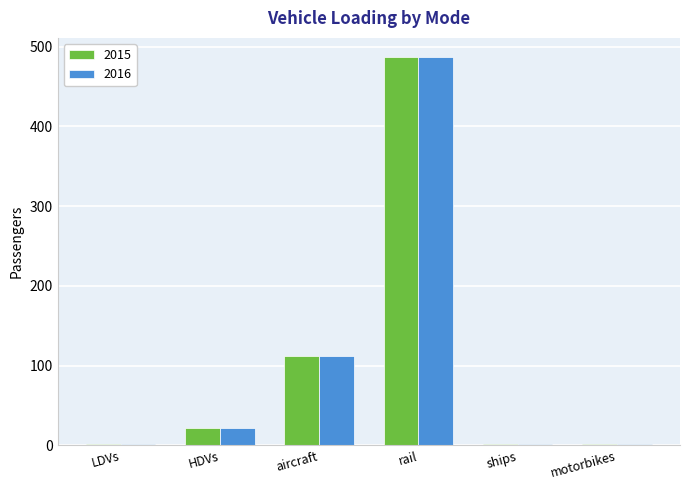

How many categories are shown in the chart?

6